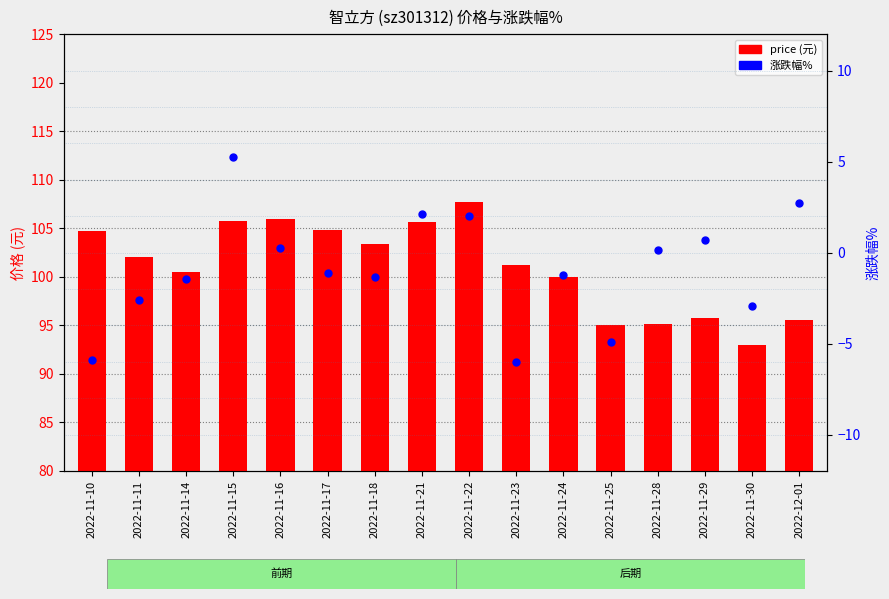

What is the total value across all series at 2022-11-28?

95.3